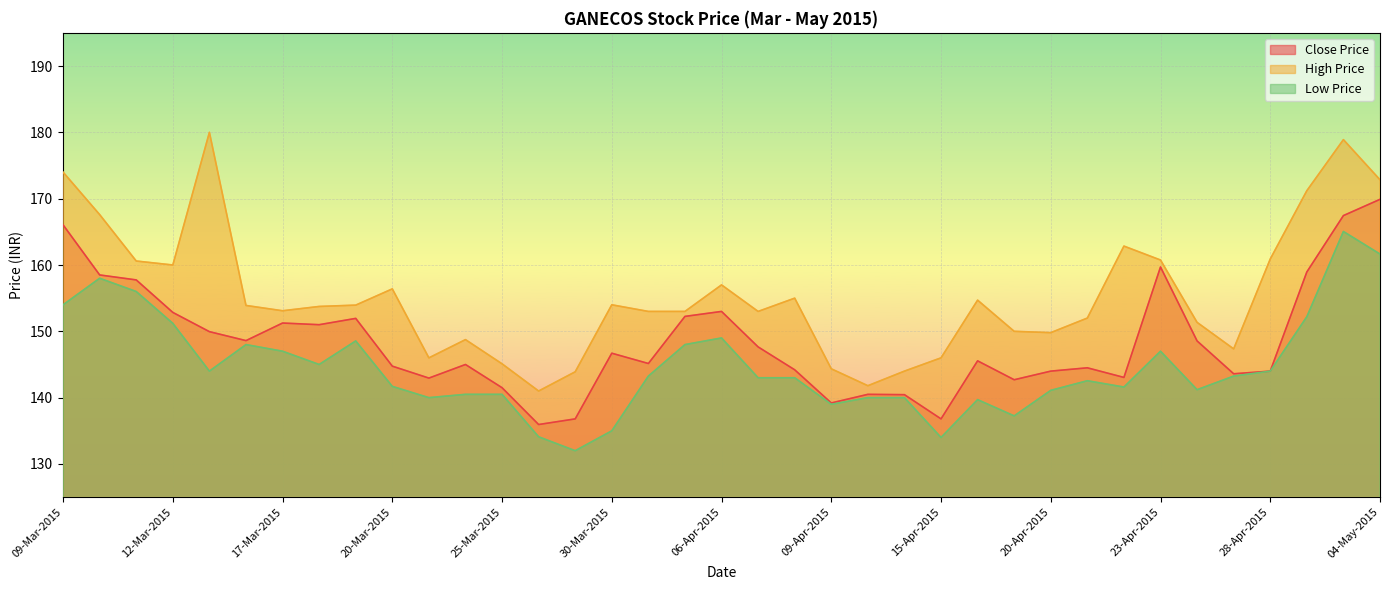

At which label does Low Price first exceed 143?

09-Mar-2015